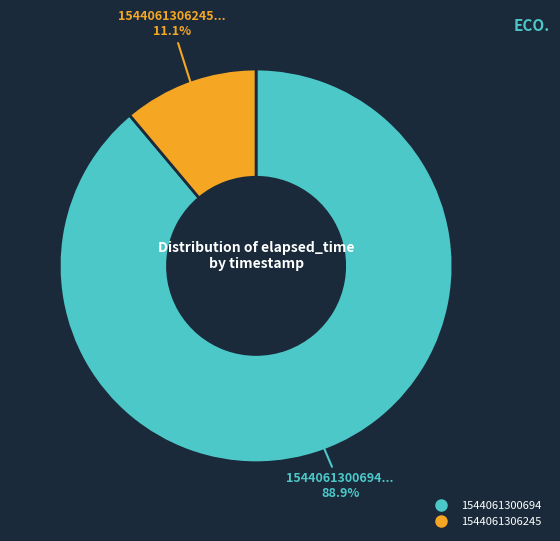

Rank the categories by value from highest to lowest.

1544061300694, 1544061306245